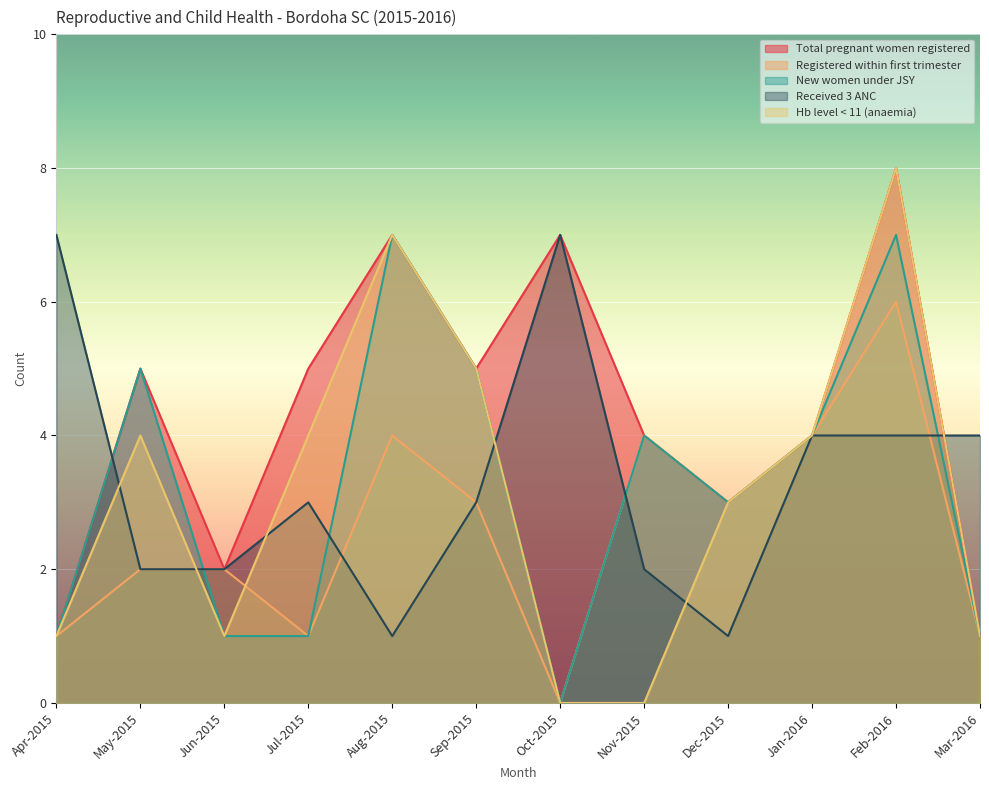

What is the difference between the second highest and second lowest values in the New women under JSY series?

6